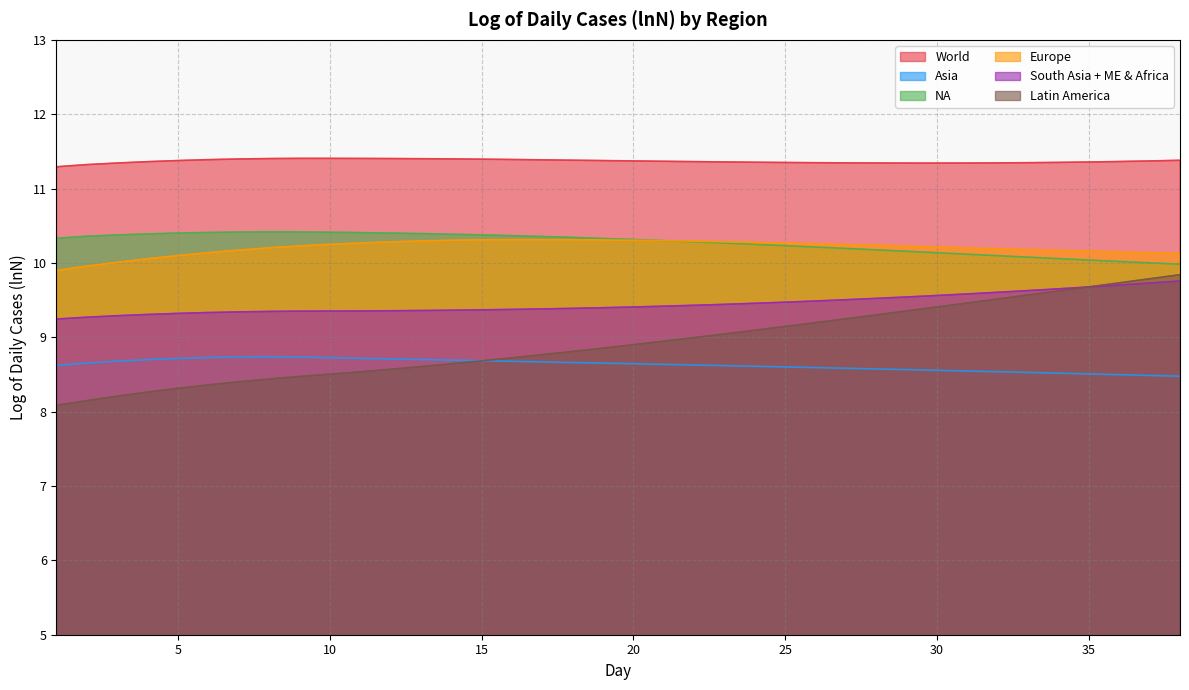

What is the total value across all series at 9?

58.6